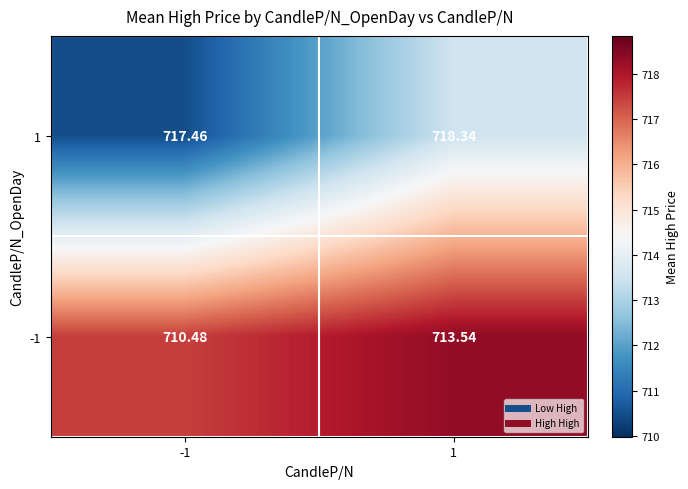

How many values in the -1 series exceed 713?

1